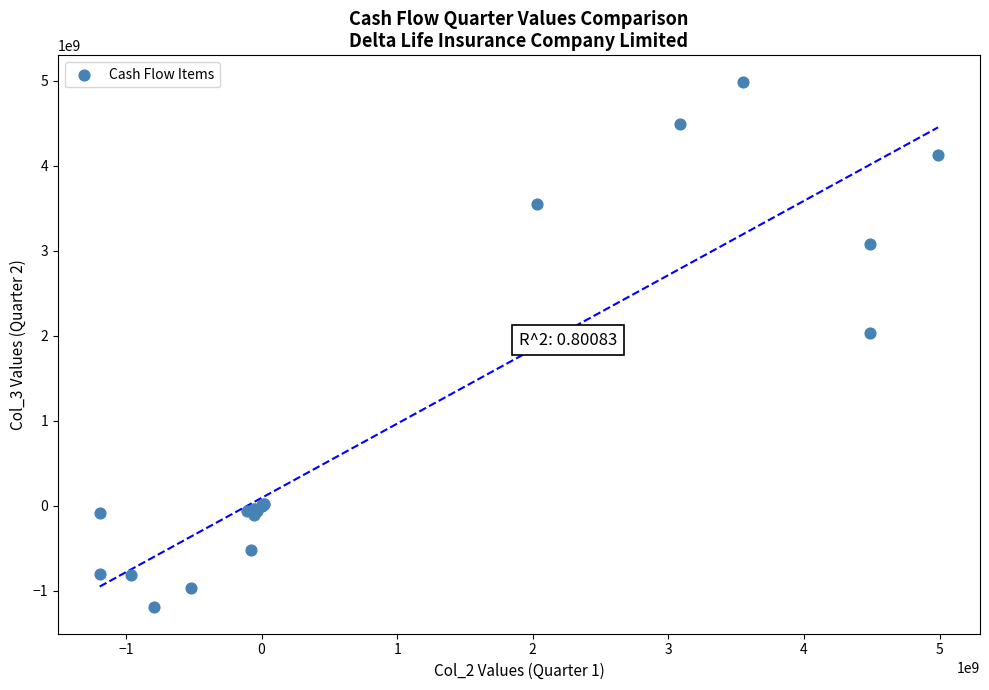

What Y value in the scatter plot is closest to 1897712087?

2028850035